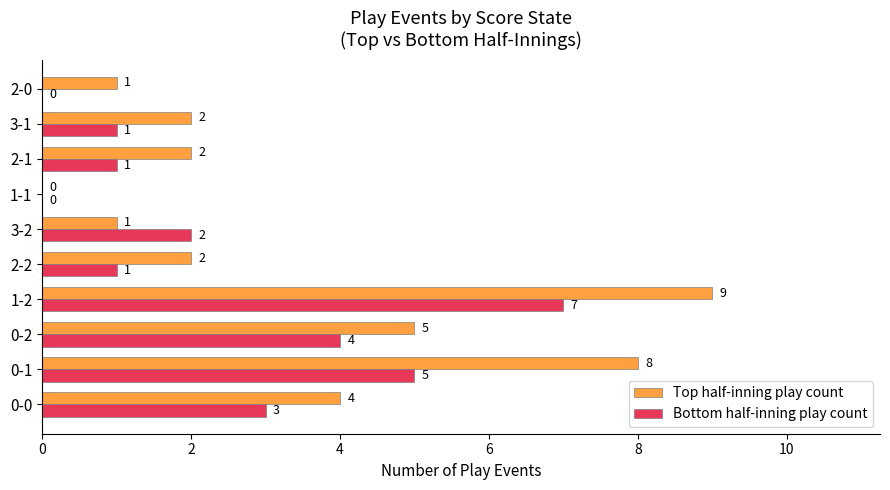

The value of Bottom half-inning play count at 2-1 is 1. True or false?

True